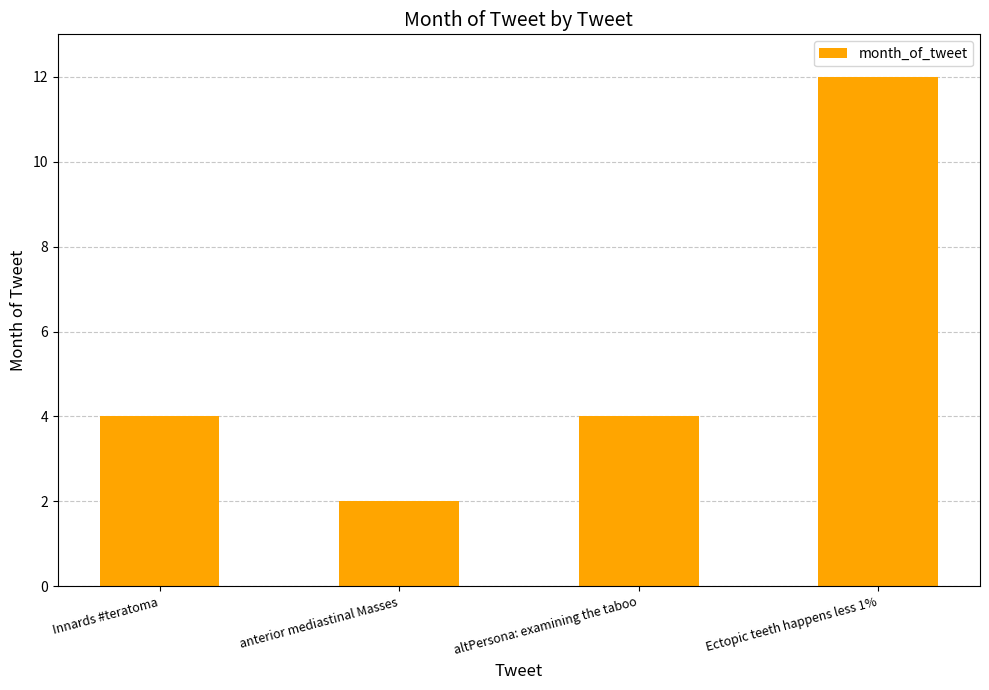

Which label corresponds to the largest value in the chart?

Ectopic teeth happens less 1%